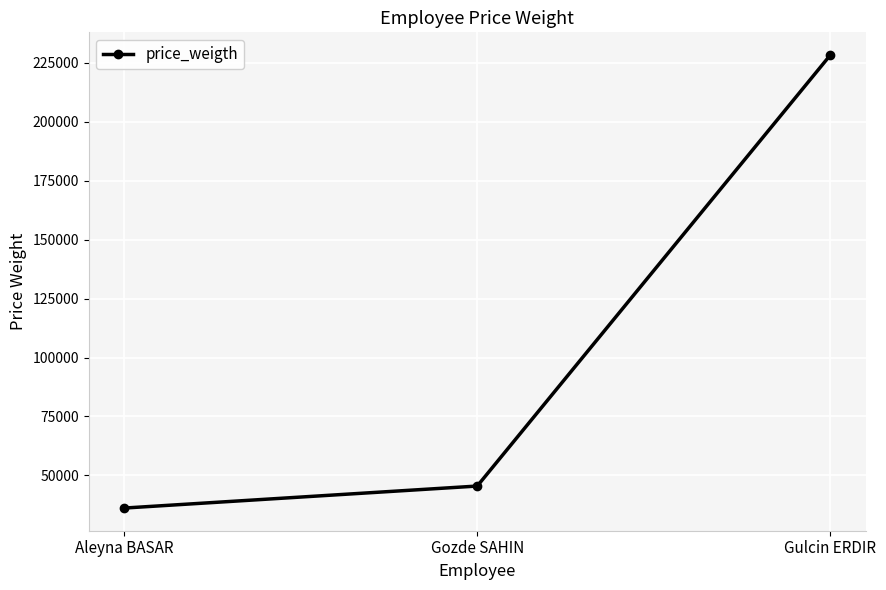

Reading left to right, extract all data points from this chart.

Aleyna BASAR=36124	Gozde SAHIN=45468	Gulcin ERDIR=228347